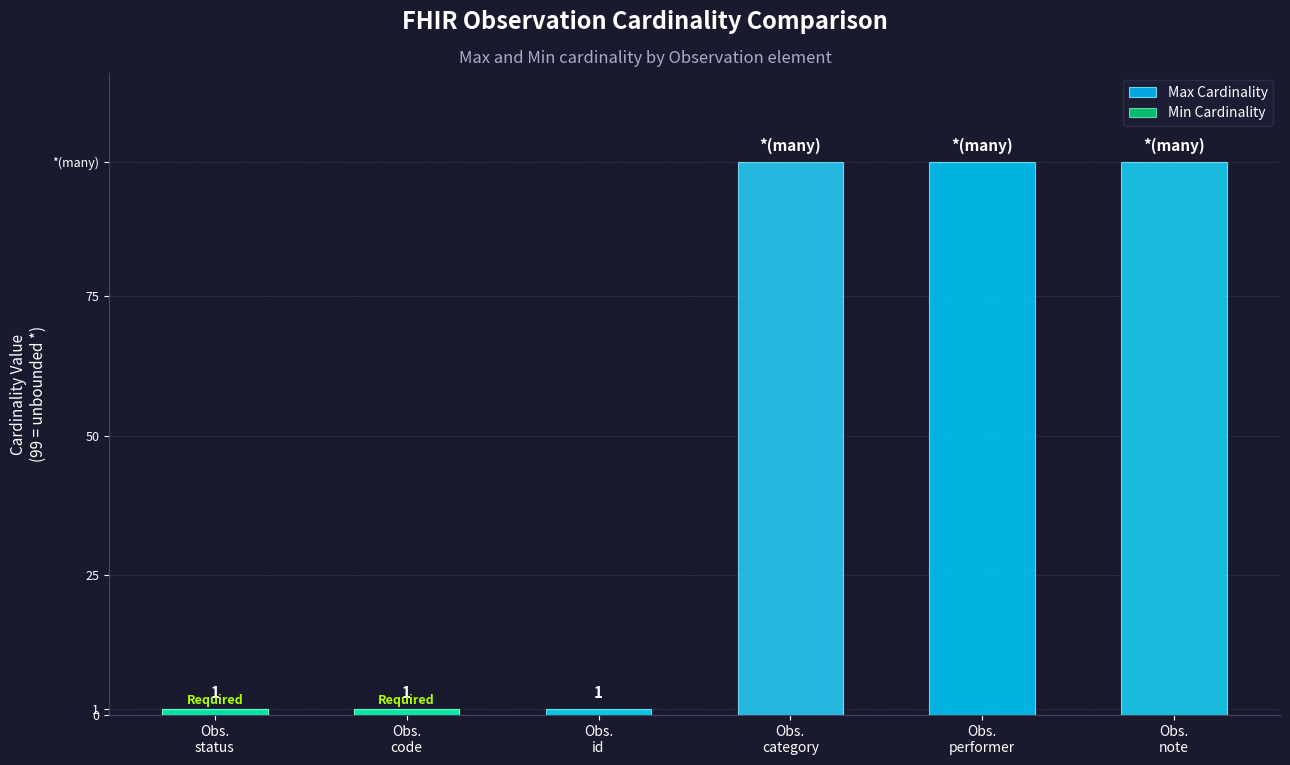

Is it true that Max Cardinality equals 0 at Obs.
status?

False